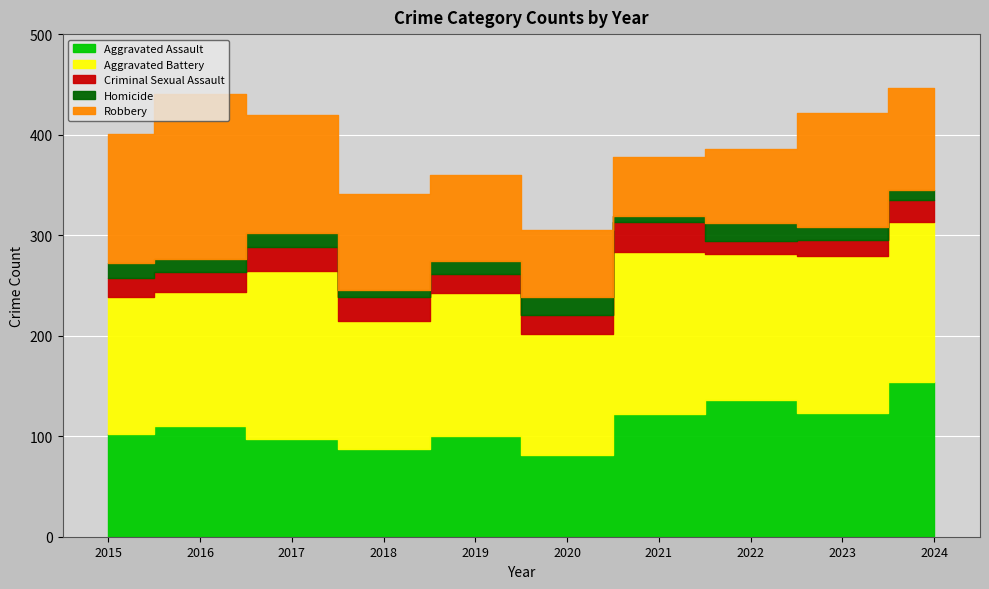

What value does the Aggravated Battery series have at 2019?

142